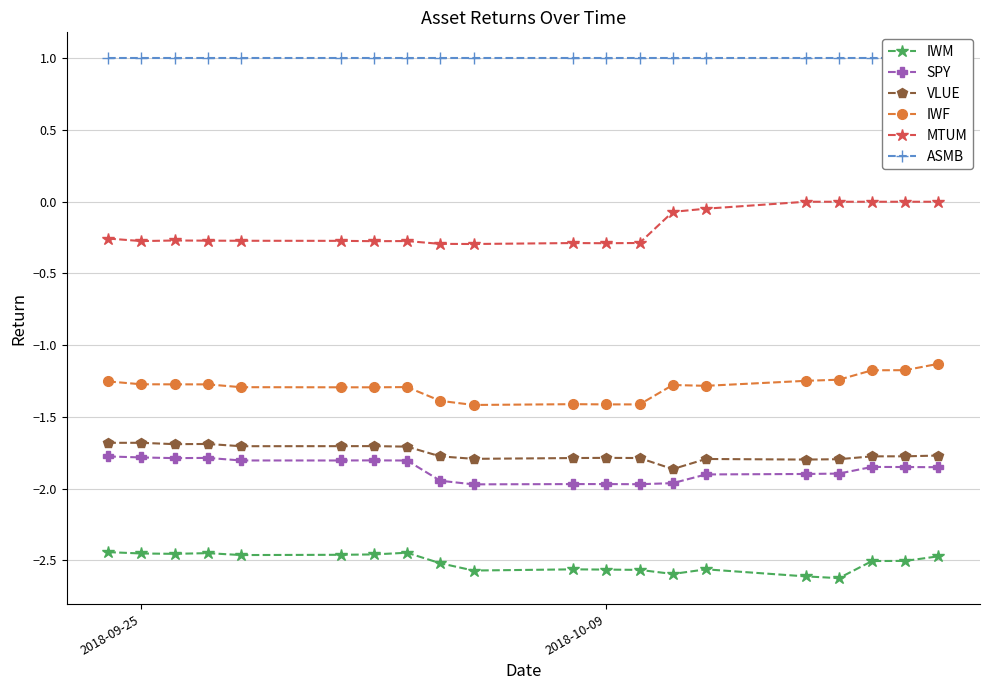

What is the maximum value for IWF?

-1.1